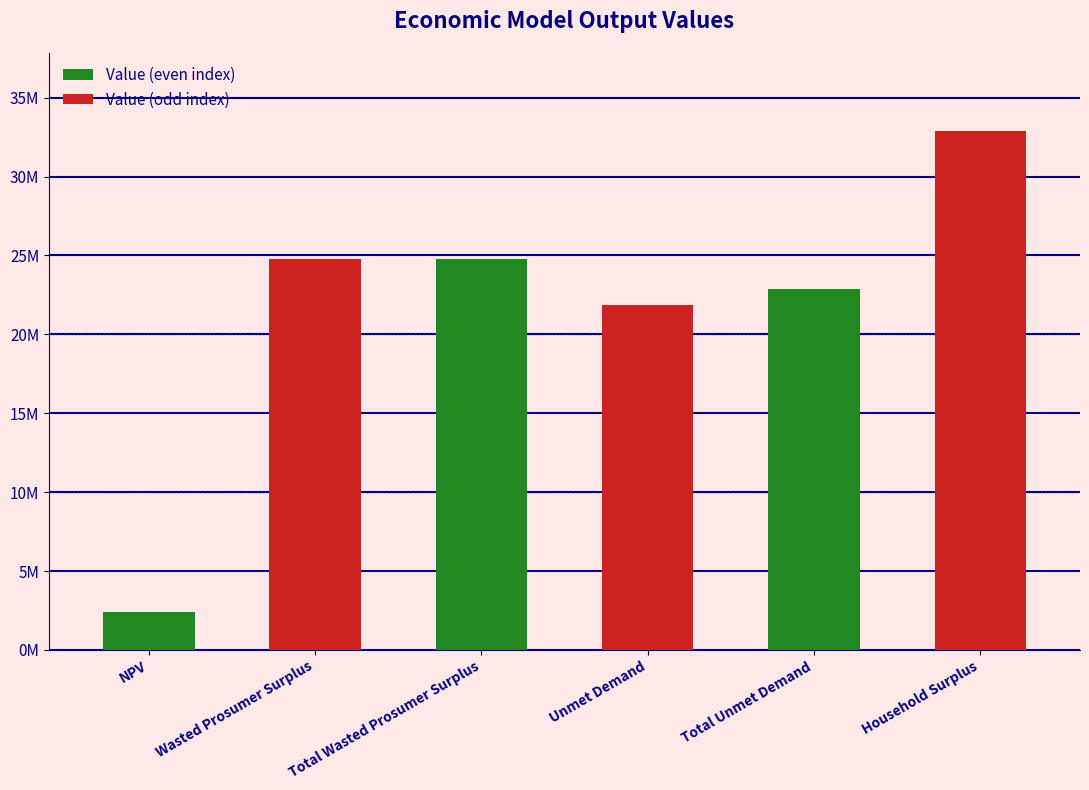

List the labels in order of value, smallest first.

NPV, Unmet Demand, Total Unmet Demand, Wasted Prosumer Surplus, Total Wasted Prosumer Surplus, Household Surplus